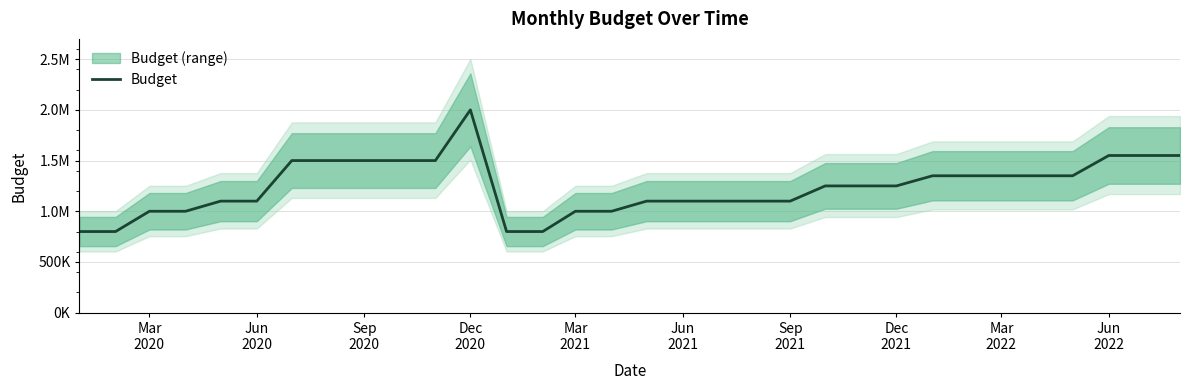

At which category does the data reach its first local peak?

Dec 2020